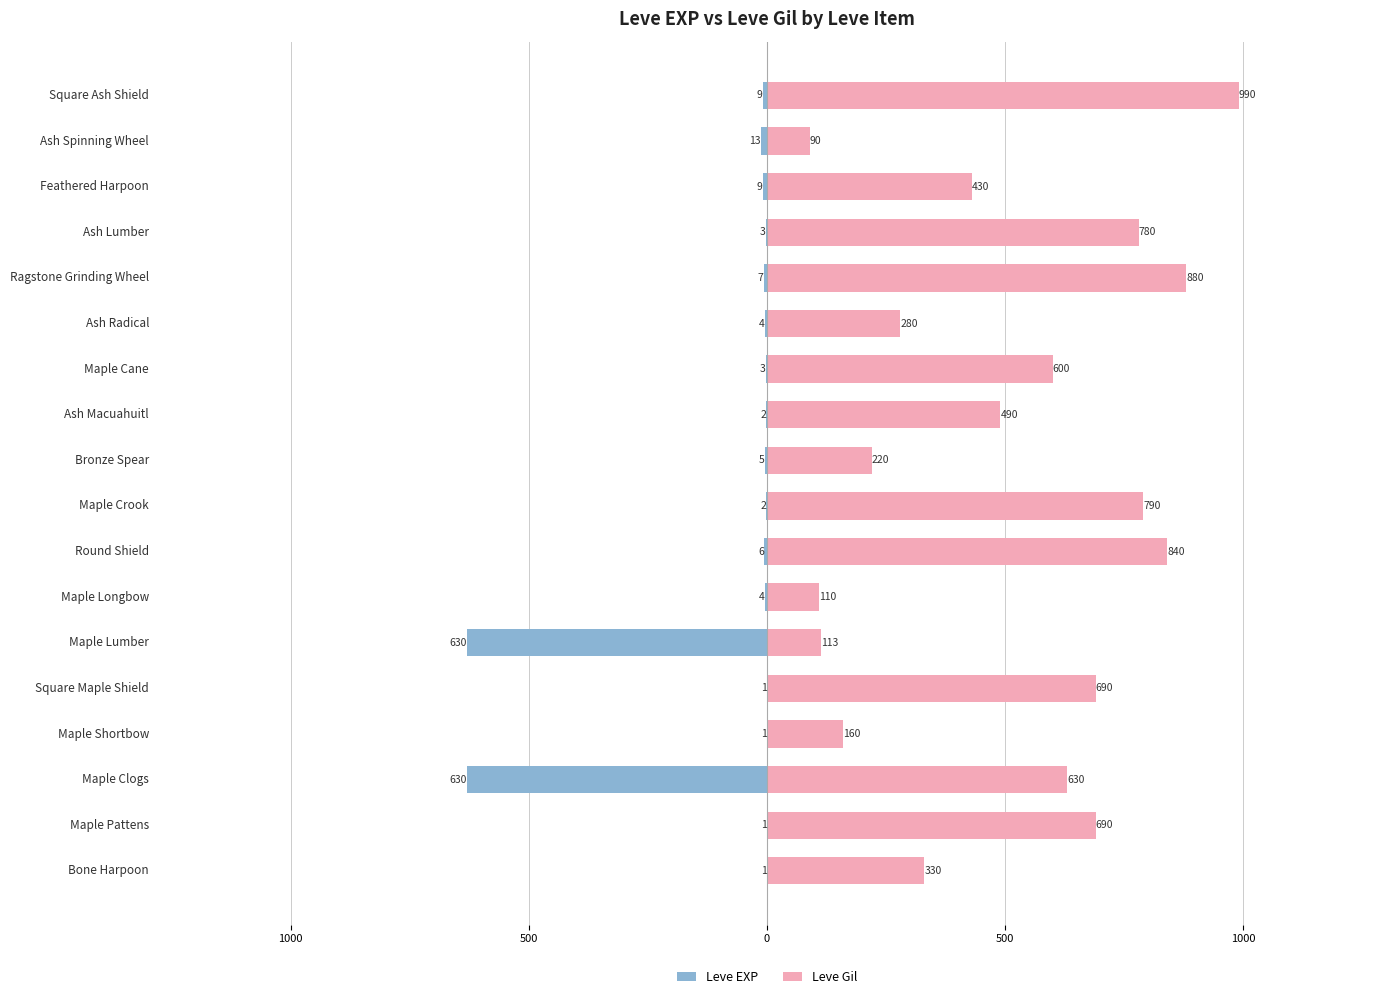

The value of Leve Gil at Square Maple Shield is 258. True or false?

False